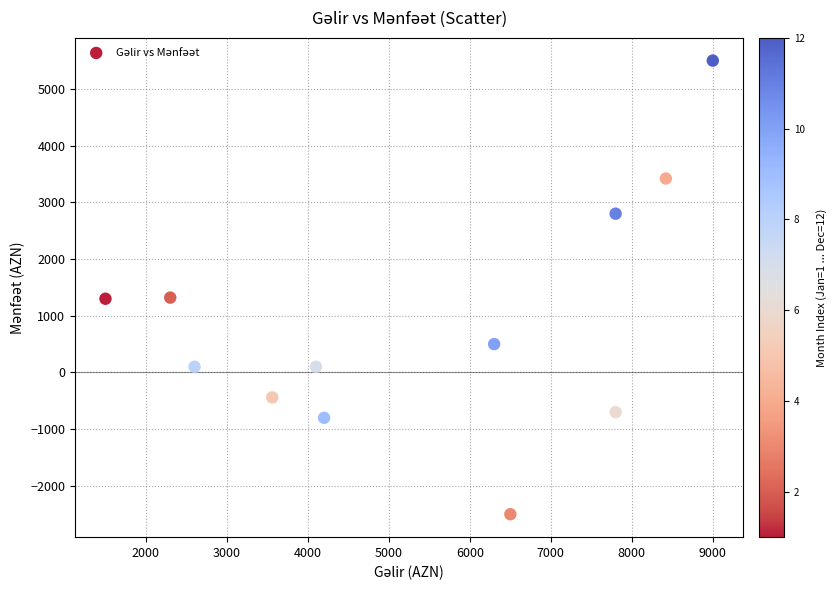

What is the range of X values (max minus min)?

7500